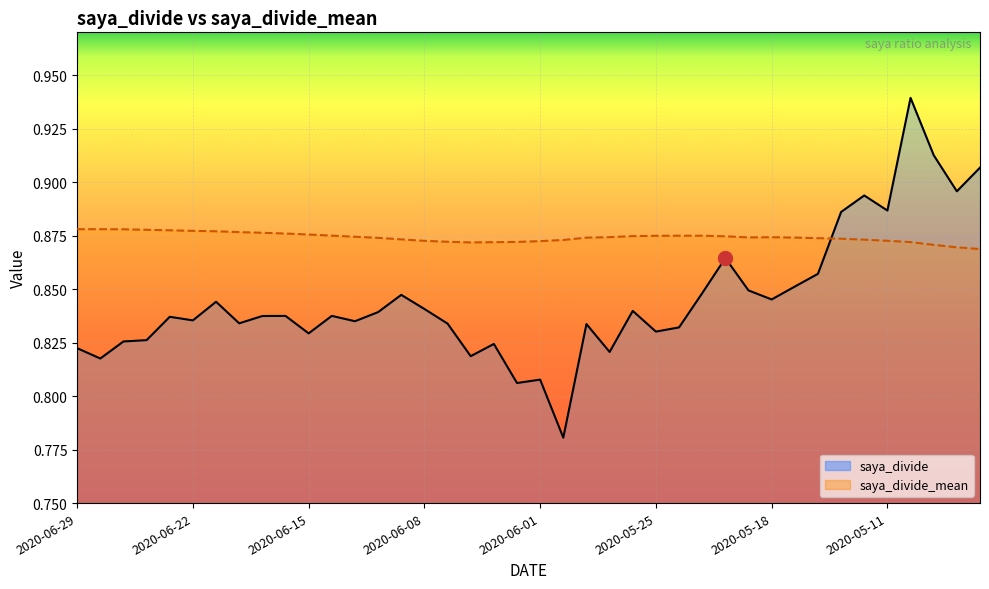

Which series has the largest total across all categories?

saya_divide_mean